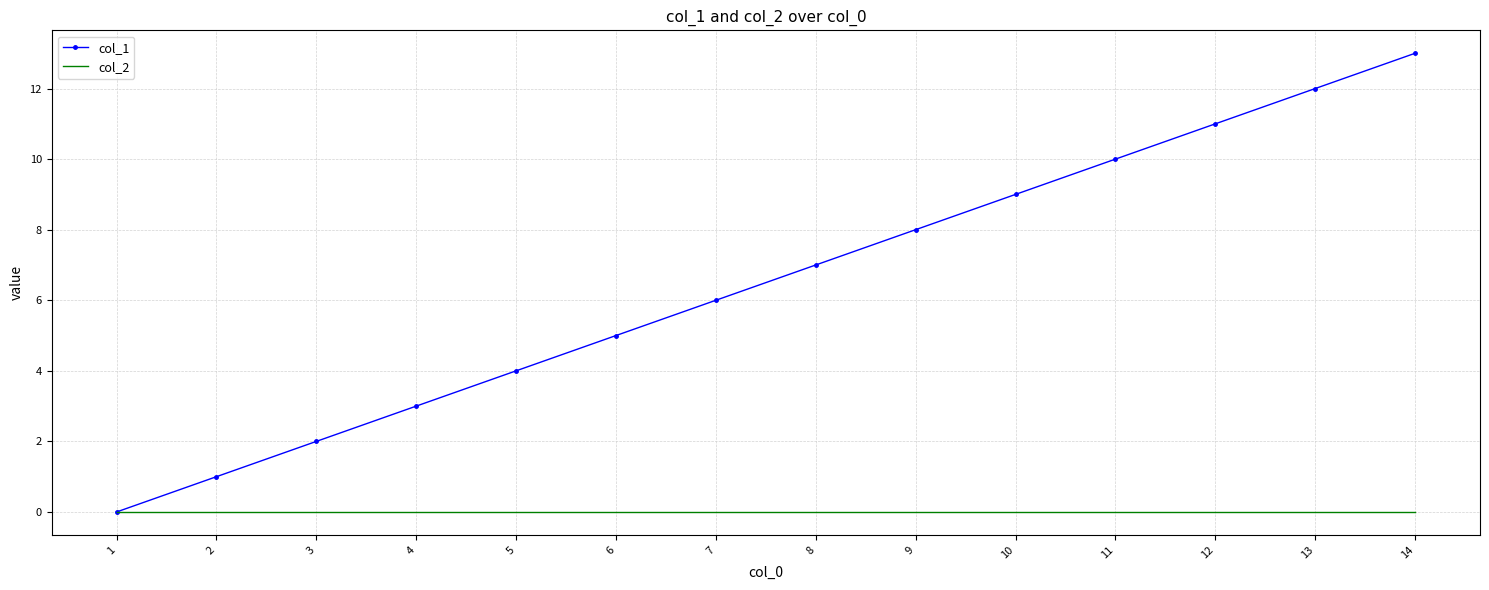

What is the total value across all series at 8?

7